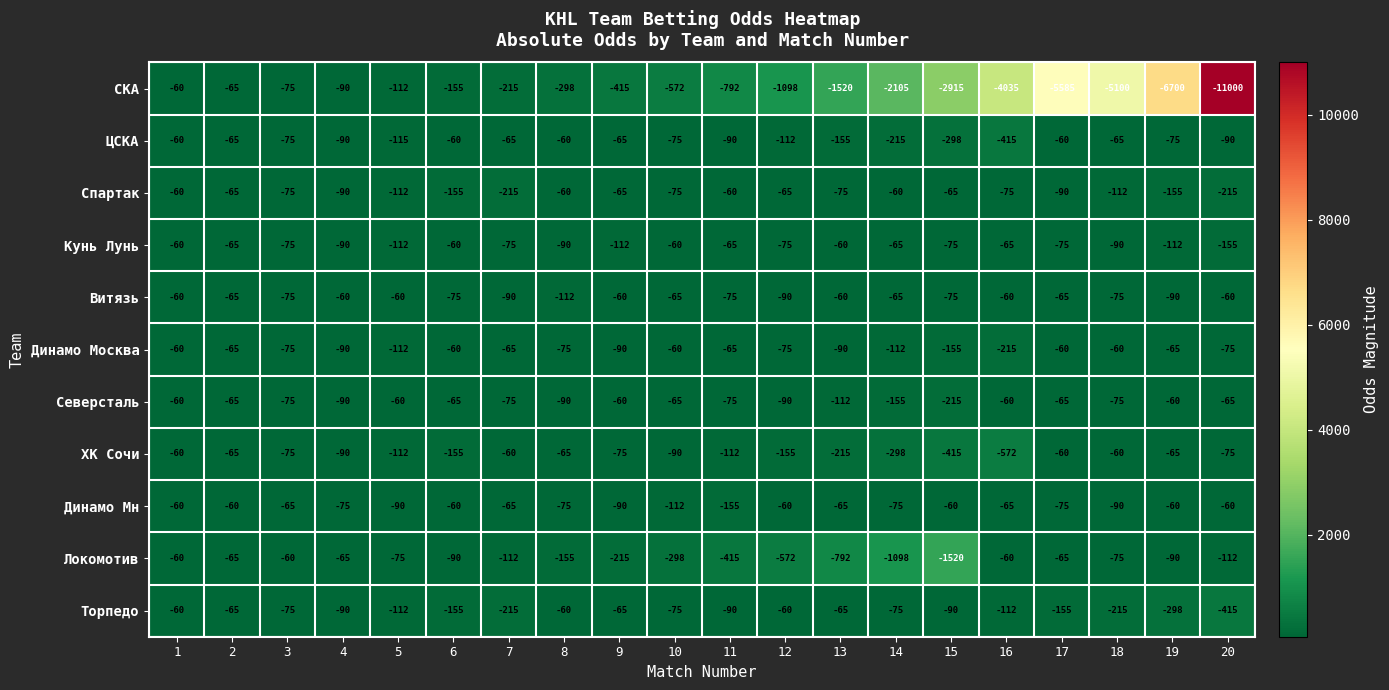

What is the difference between the highest and lowest values at 11?

732